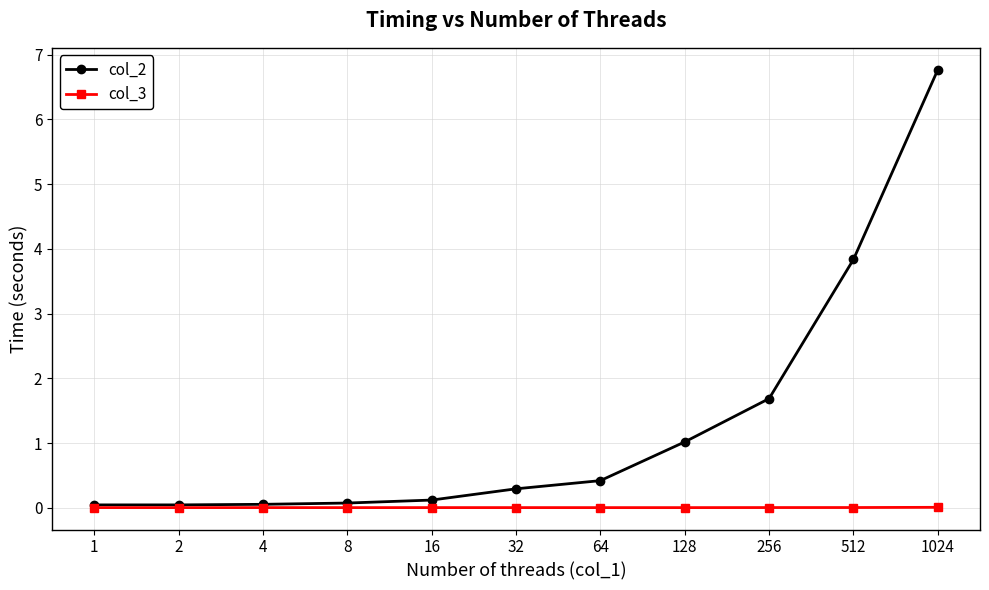

Rank the series by their maximum value, from lowest to highest.

col_3, col_2